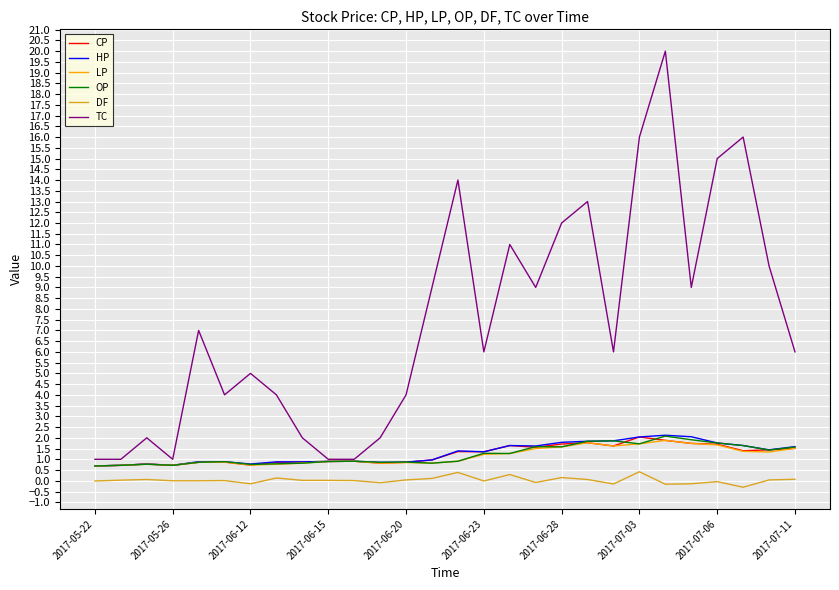

True or false: TC and DF intersect in this chart.

False